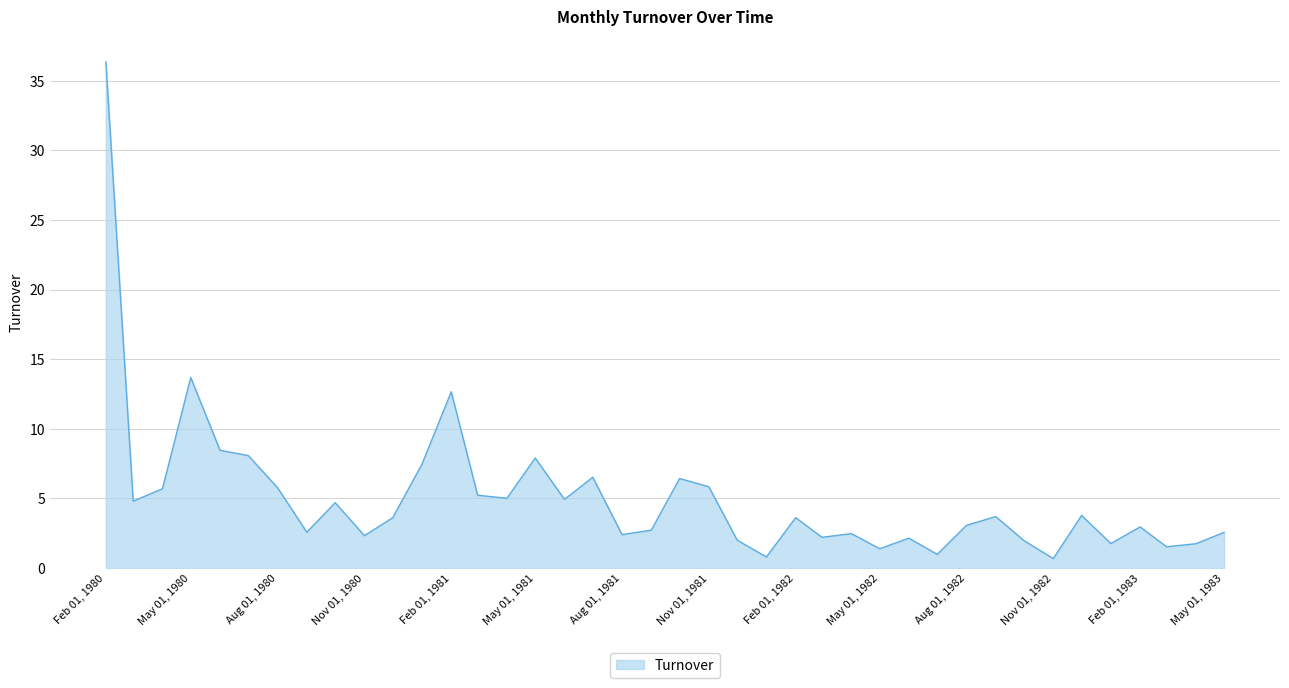

What is the difference between the maximum and minimum values?

35.7